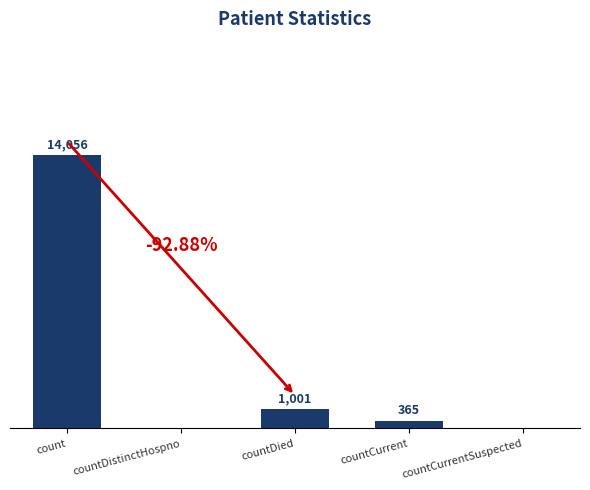

Between countDistinctHospno and count, which is larger?

count